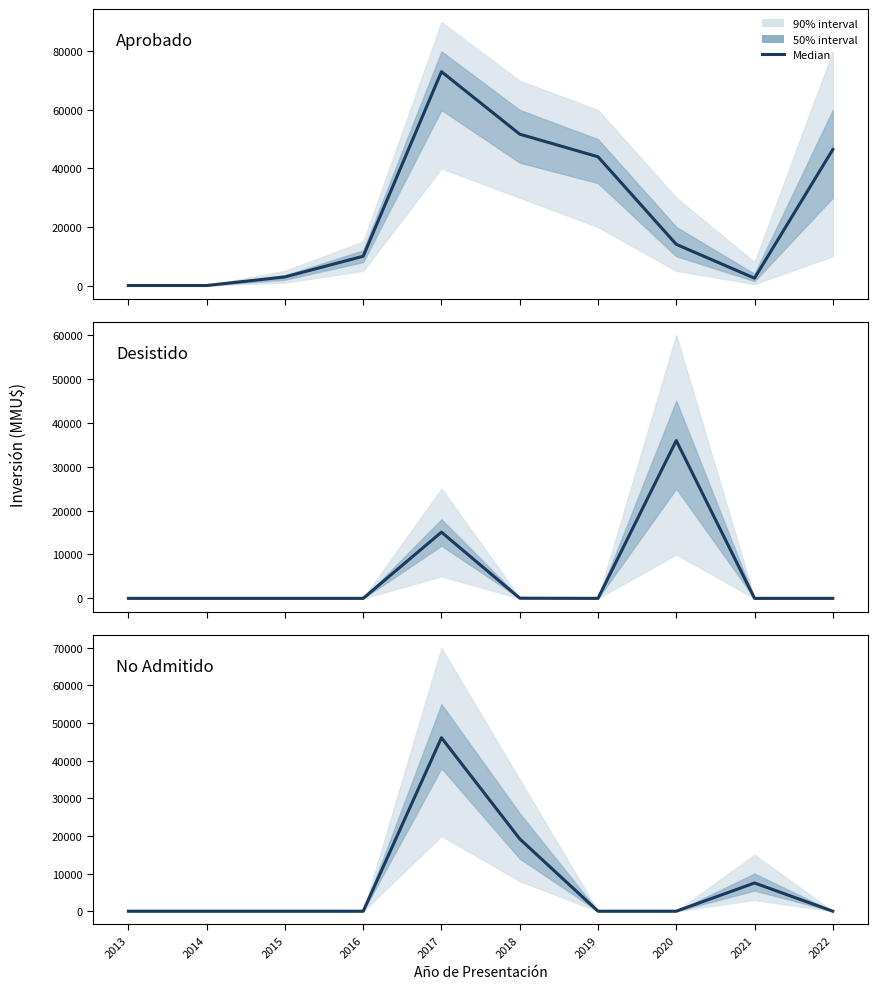

Rank the series by their maximum value, from highest to lowest.

Aprobado, No Admitido, Desistido